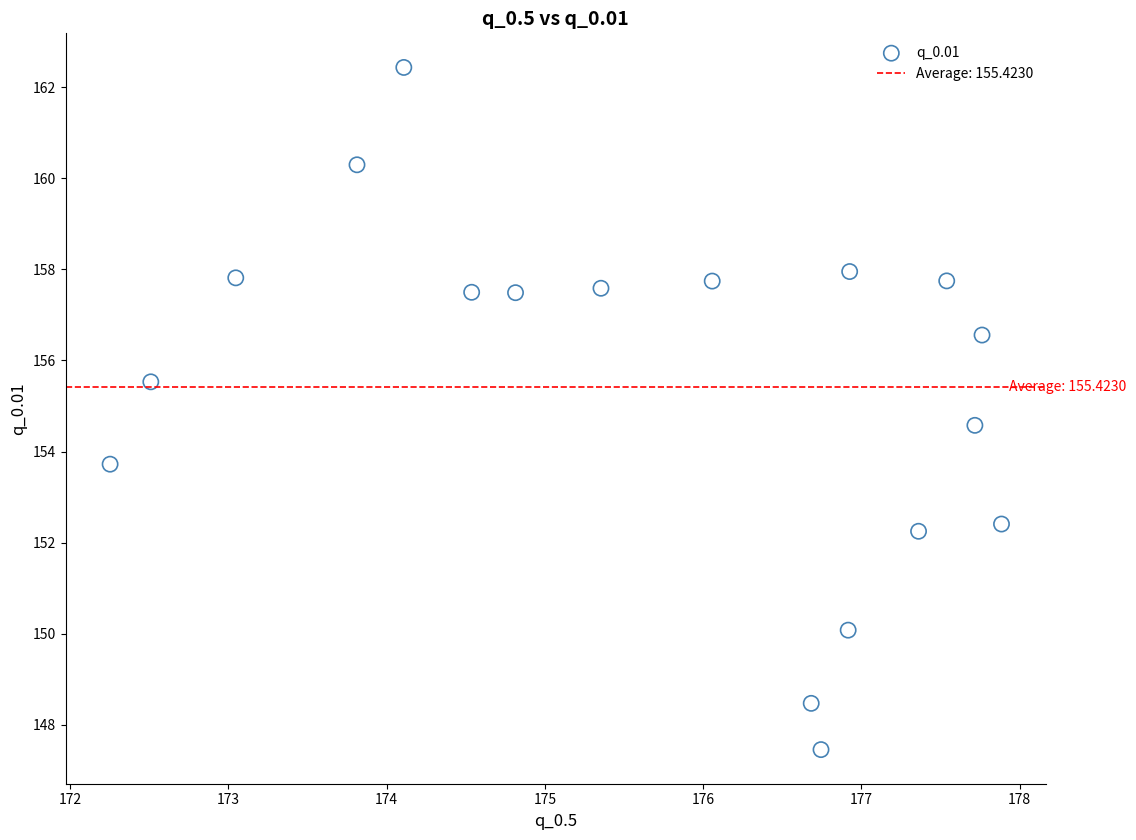

What Y value in the scatter plot is closest to 154?

153.7